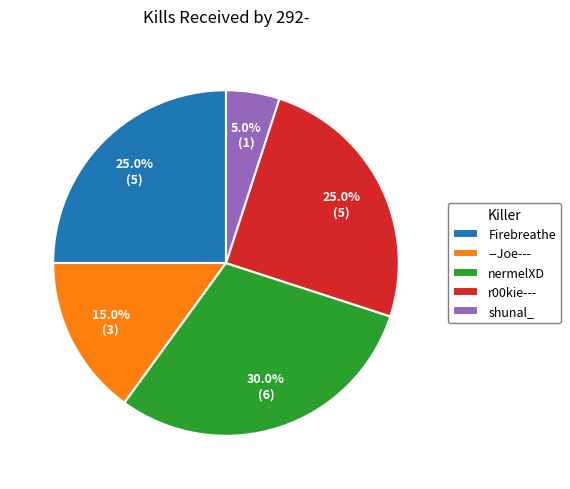

Is there any slice that represents more than half of the pie?

No